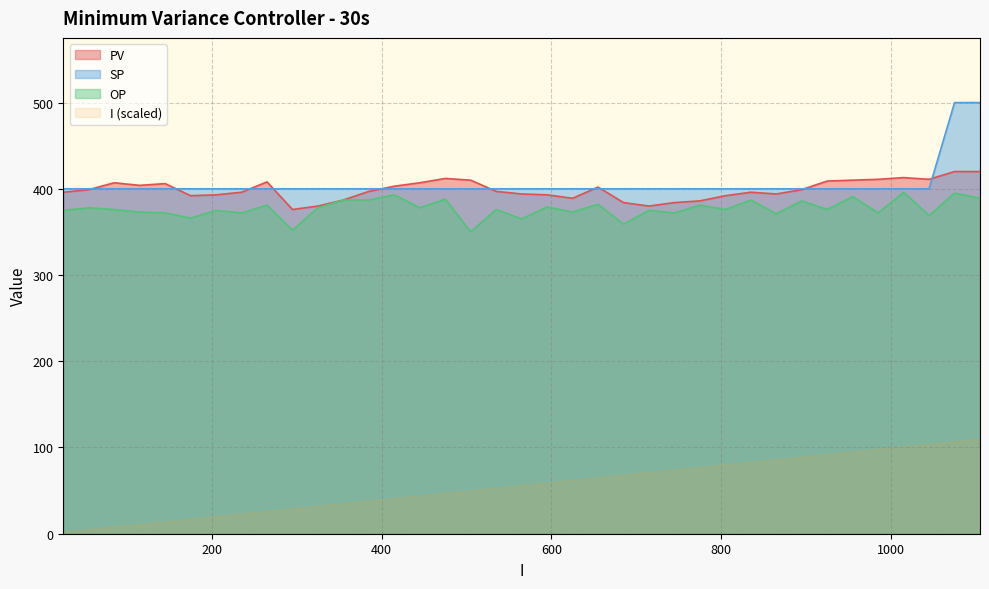

True or false: SP and I (scaled) intersect in this chart.

False